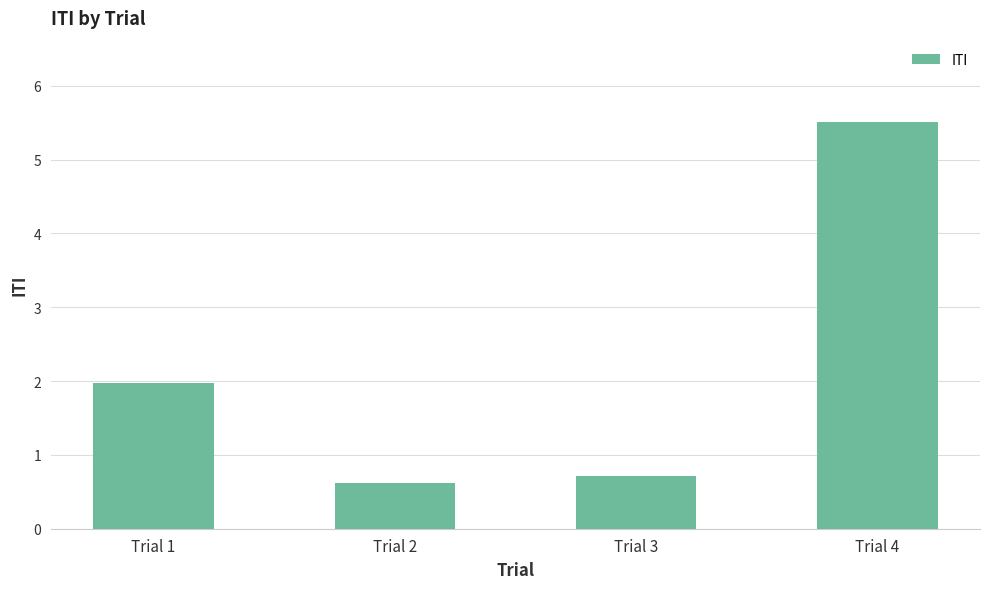

Where does the data first go above 1?

Trial 1